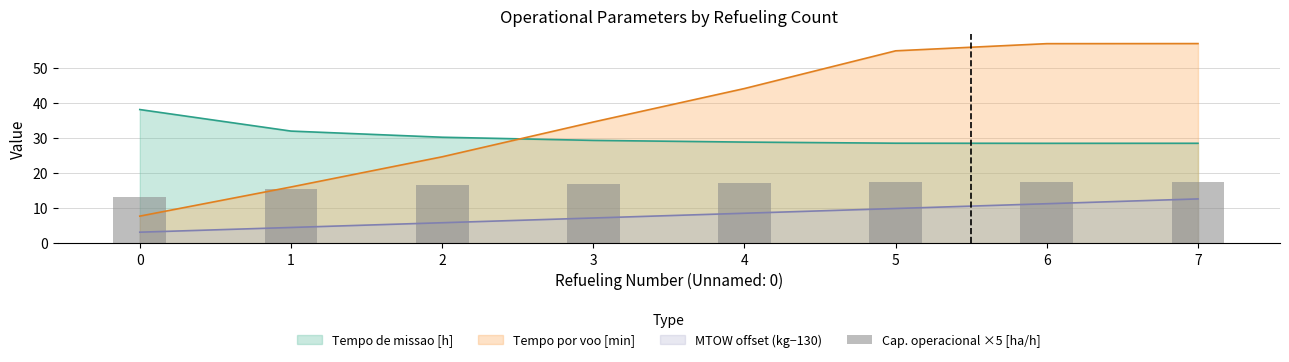

The value at 0 is 23.3. True or false?

False